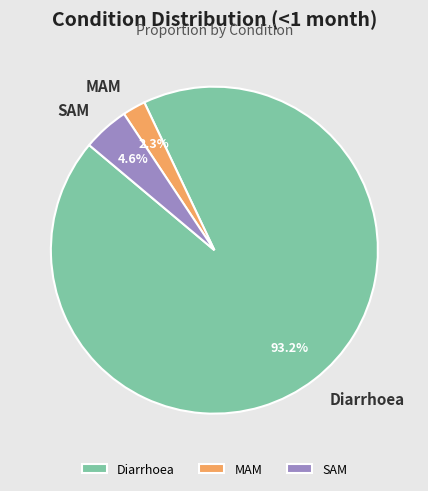

Count the number of slices in the pie.

3